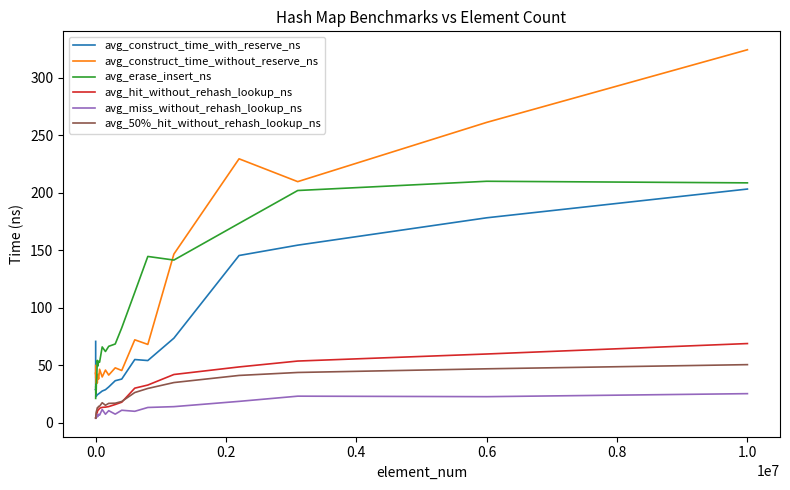

After their last crossing, which series has the higher values: avg_hit_without_rehash_lookup_ns or avg_50%_hit_without_rehash_lookup_ns?

avg_hit_without_rehash_lookup_ns